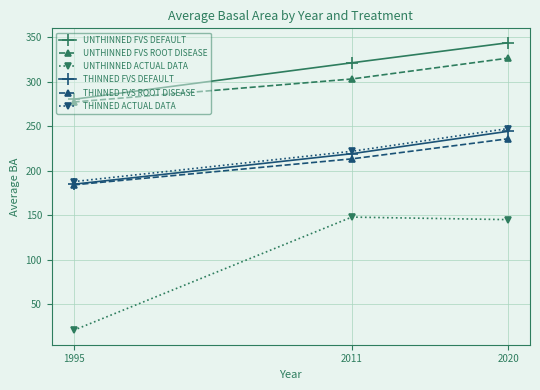

How many data points does each series have?

3